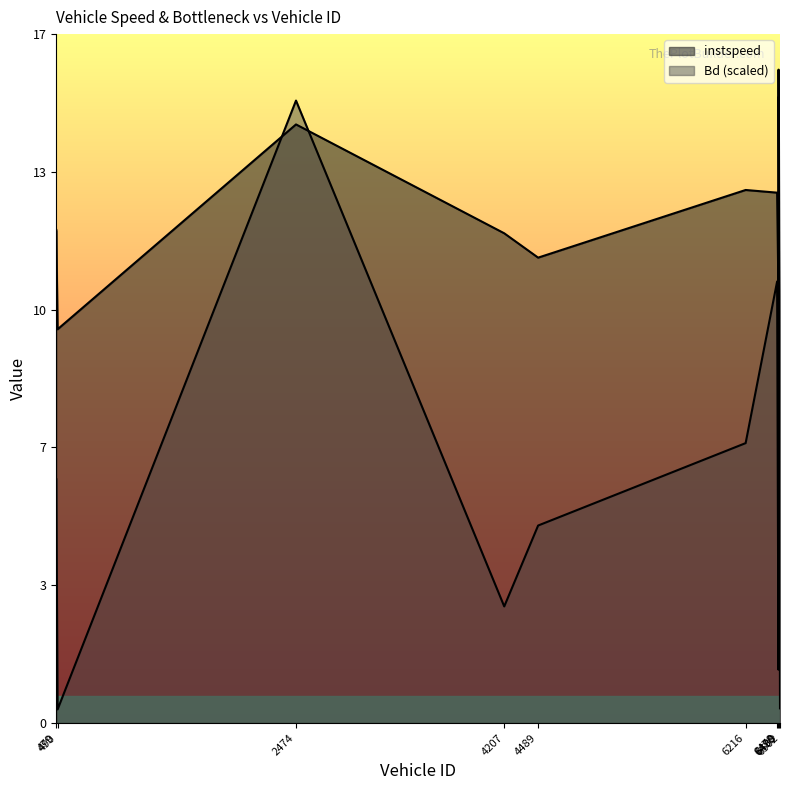

Reading right to left, list all the values displayed in this chart.

instspeed: 6502.0=9.5	6490.0=15.1	6489.0=10.4	6478.0=12.8	6216.0=12.8	4489.0=11.2	4207.0=11.8	2474.0=14.4	490.0=9.5	479.0=11.9
Bd: 6502.0=0.4	6490.0=15.7	6489.0=1.3	6478.0=10.6	6216.0=6.7	4489.0=4.8	4207.0=2.8	2474.0=15.0	490.0=0.3	479.0=5.9